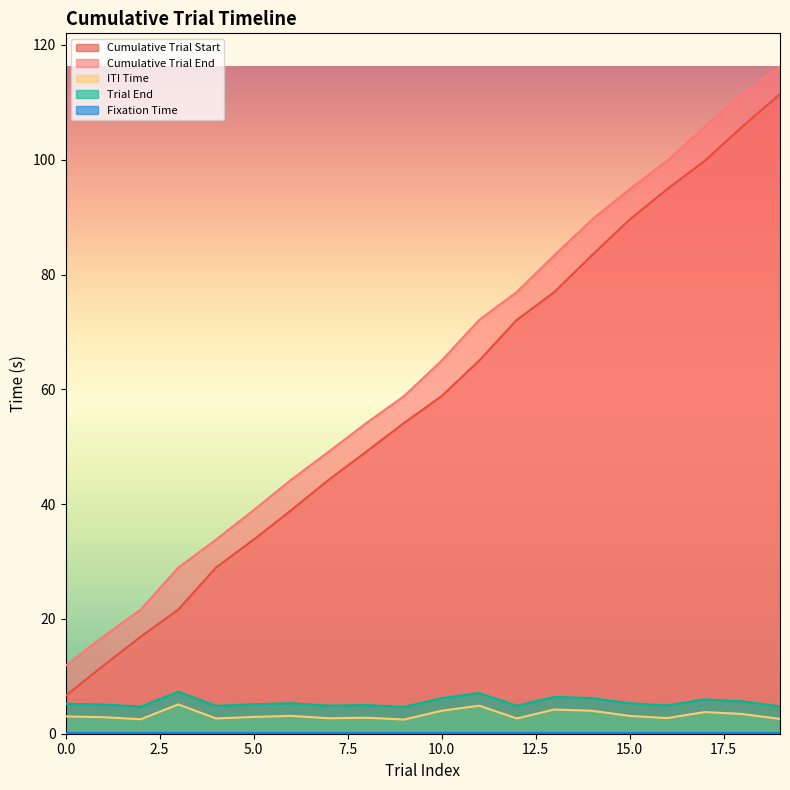

At how many categories does at least one series exceed 72?

9